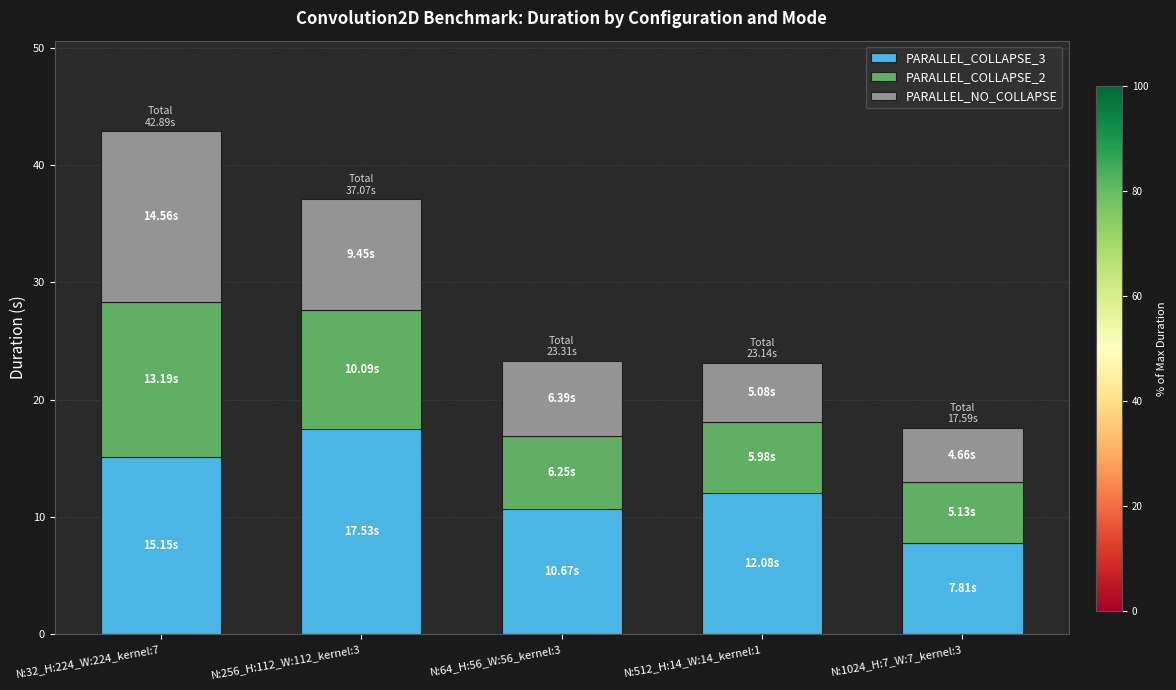

At which label is PARALLEL_COLLAPSE_3 closest to 12?

N:512_H:14_W:14_kernel:1